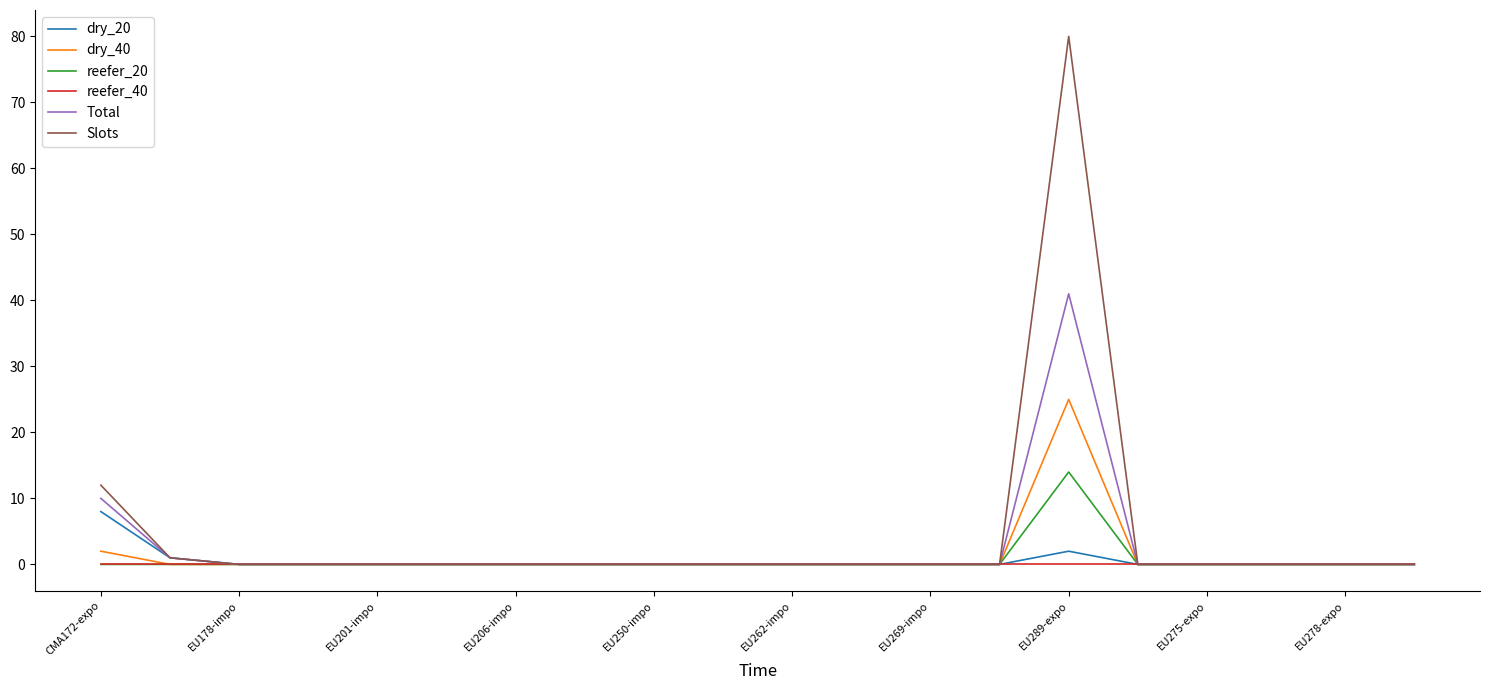

What is the maximum value shown in the chart?

80